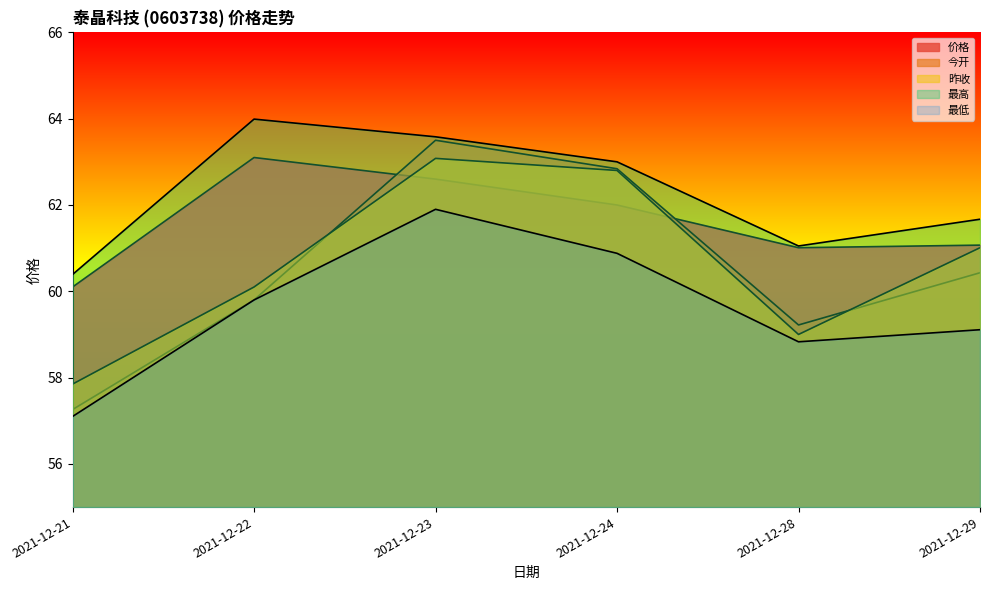

Reading left to right, extract all data points from this chart.

价格: 60.1	63.1	62.6	62.0	61.0	61.1
今开: 57.3	59.8	63.5	62.8	59.2	60.4
昨收: 57.9	60.1	63.1	62.8	59.0	61.0
最高: 60.4	64.0	63.6	63.0	61.0	61.7
最低: 57.1	59.8	61.9	60.9	58.8	59.1